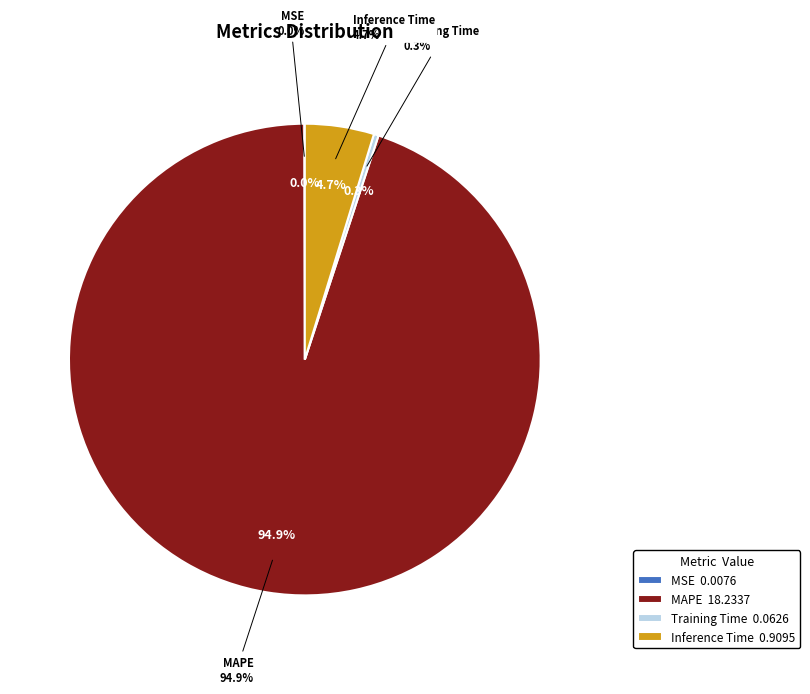

Count the number of slices in the pie.

4